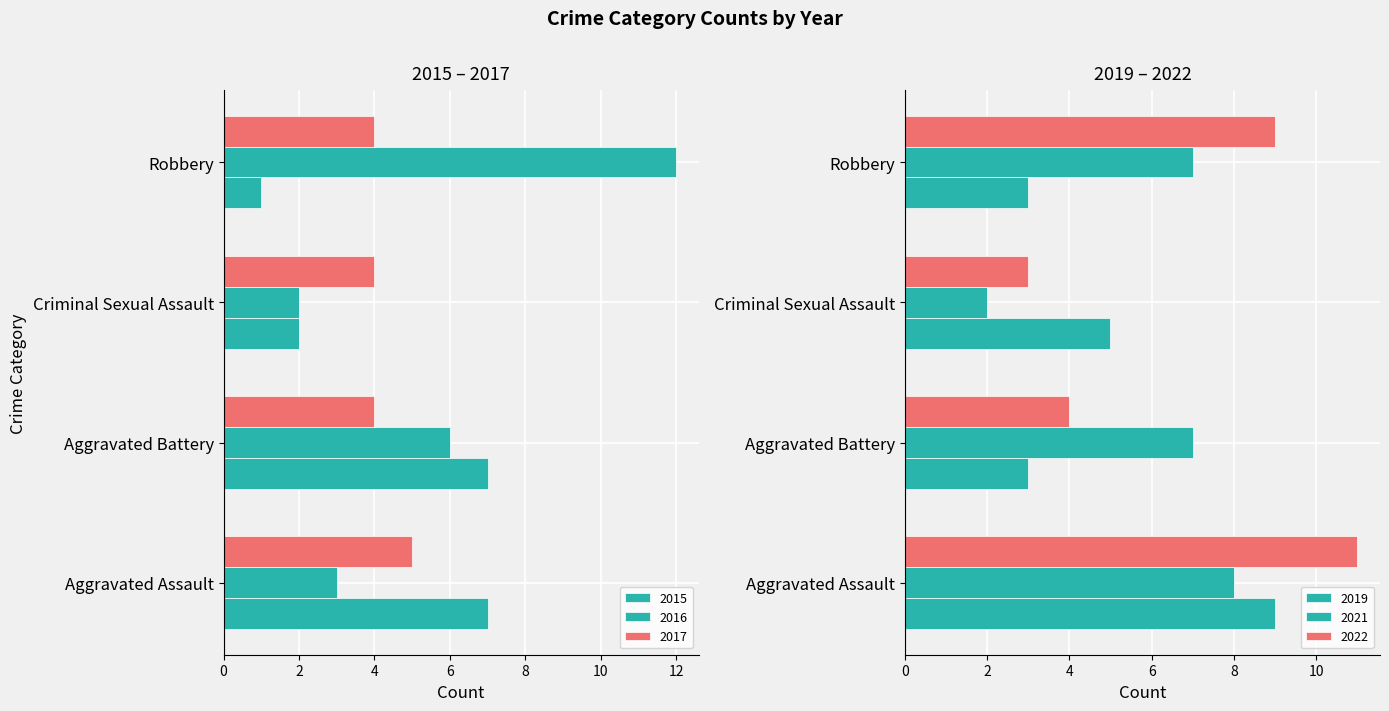

Between Aggravated Assault and Aggravated Battery, which is larger?

Aggravated Assault